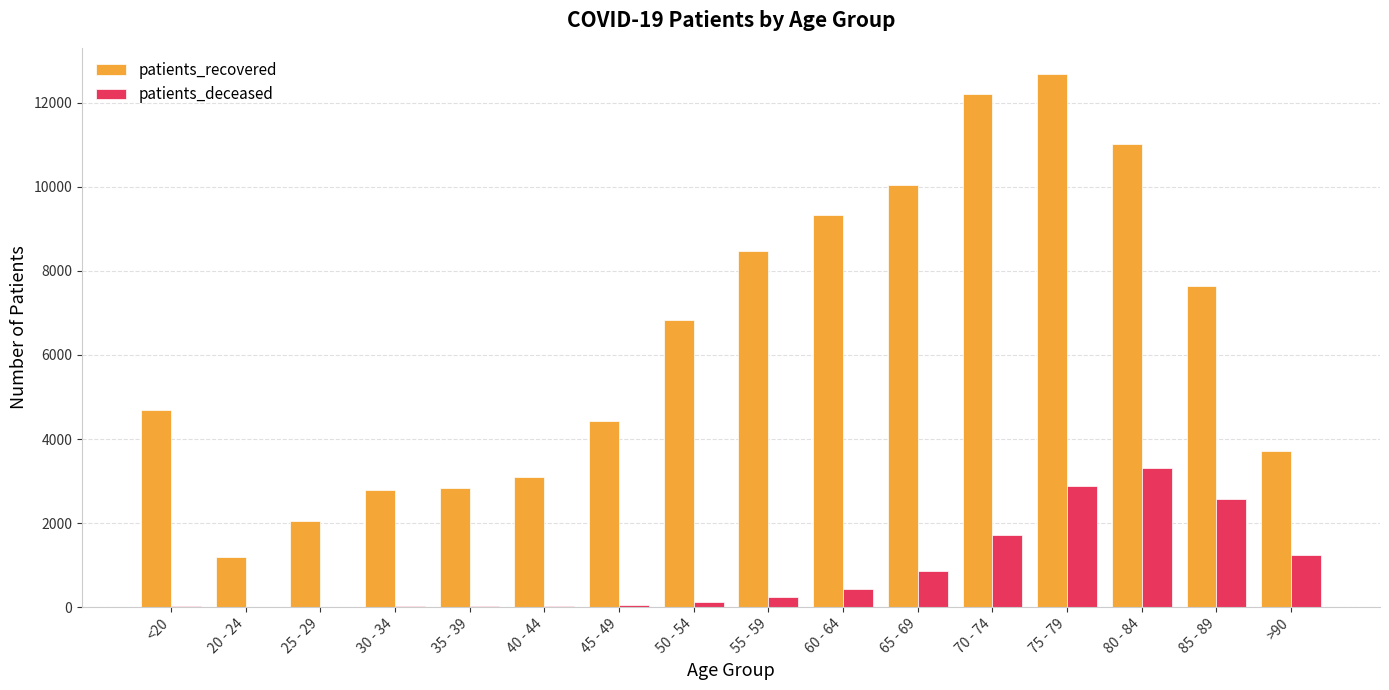

Which series changed the most between 20 - 24 and 65 - 69?

patients_recovered